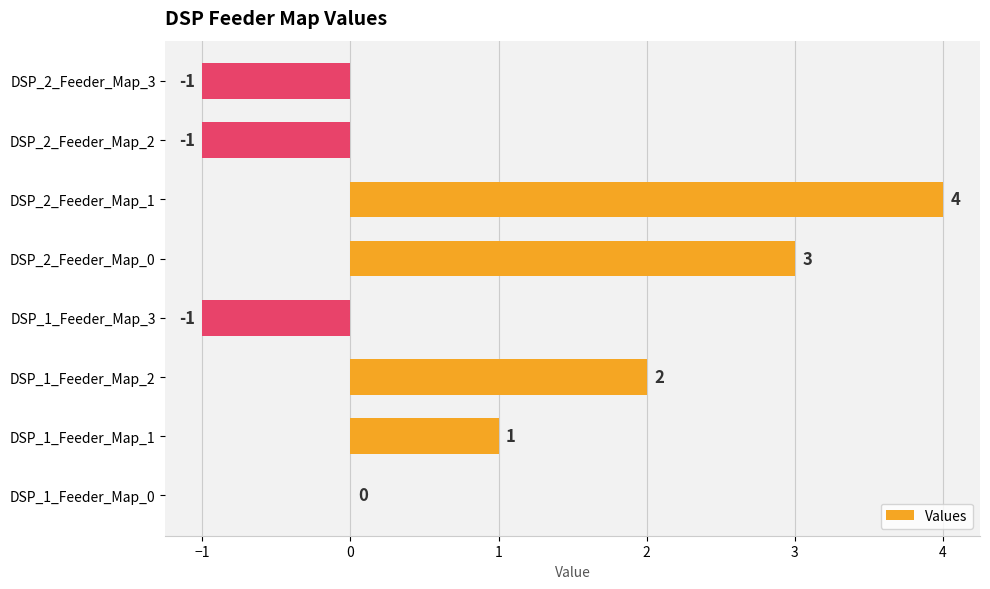

What is the sum of all values?

7